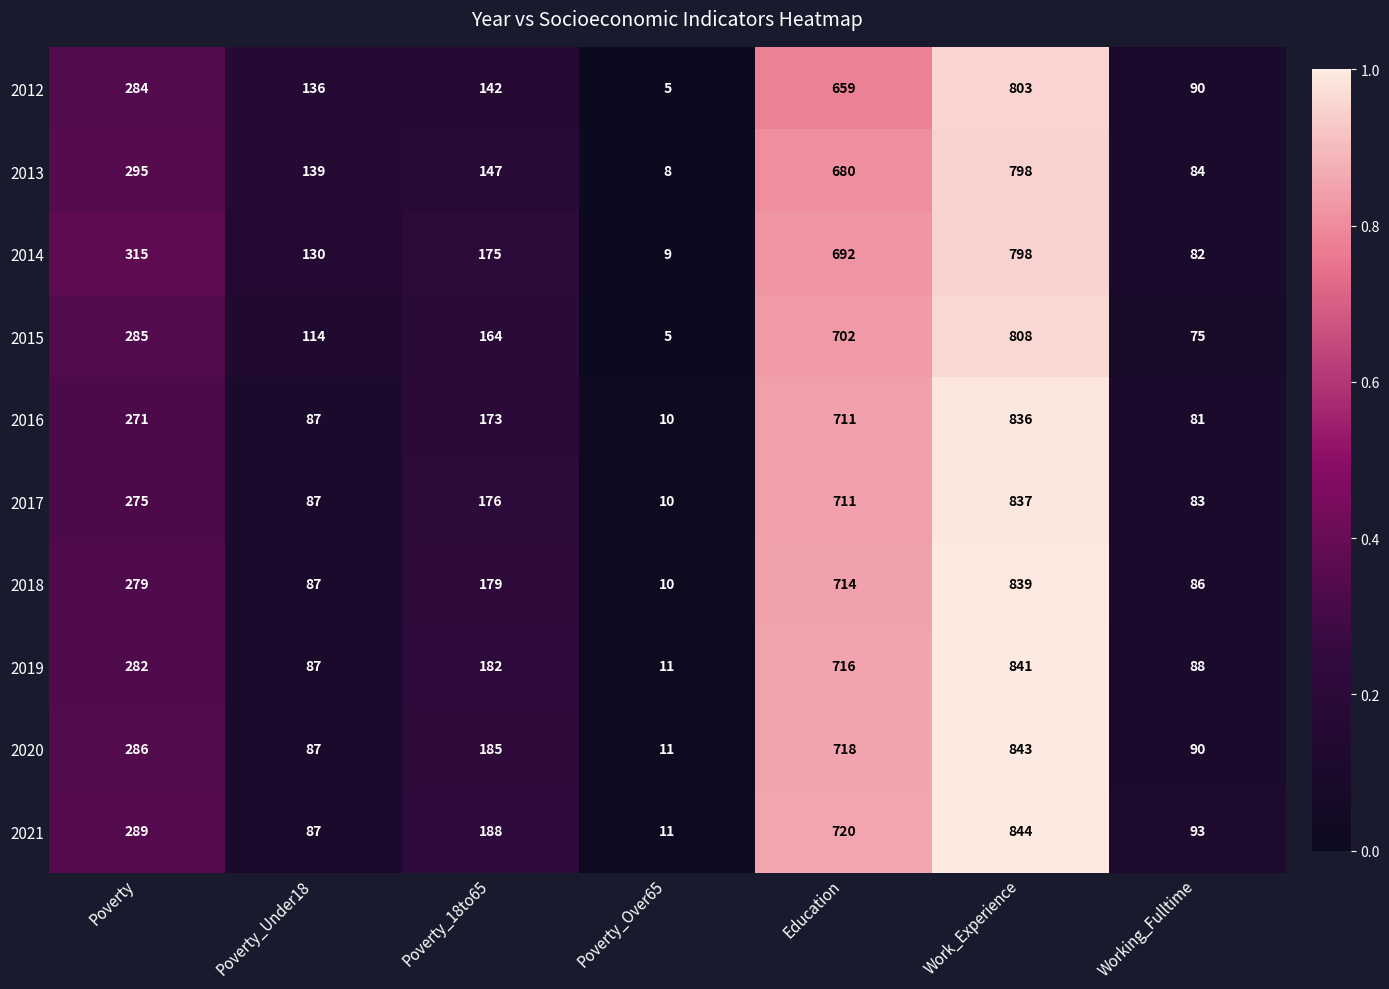

Which series has the largest range (max minus min)?

2021